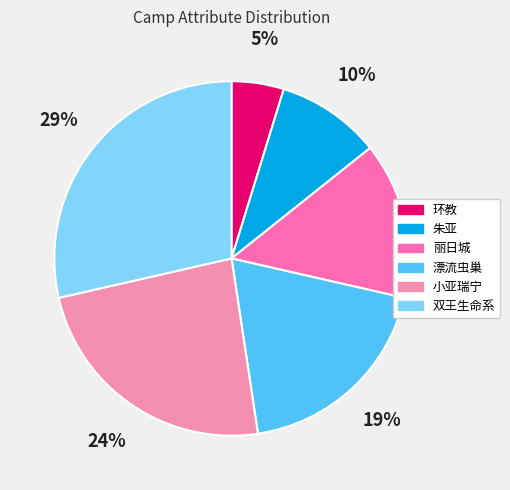

Is it true that 双王生命系 is 14% of the pie?

False